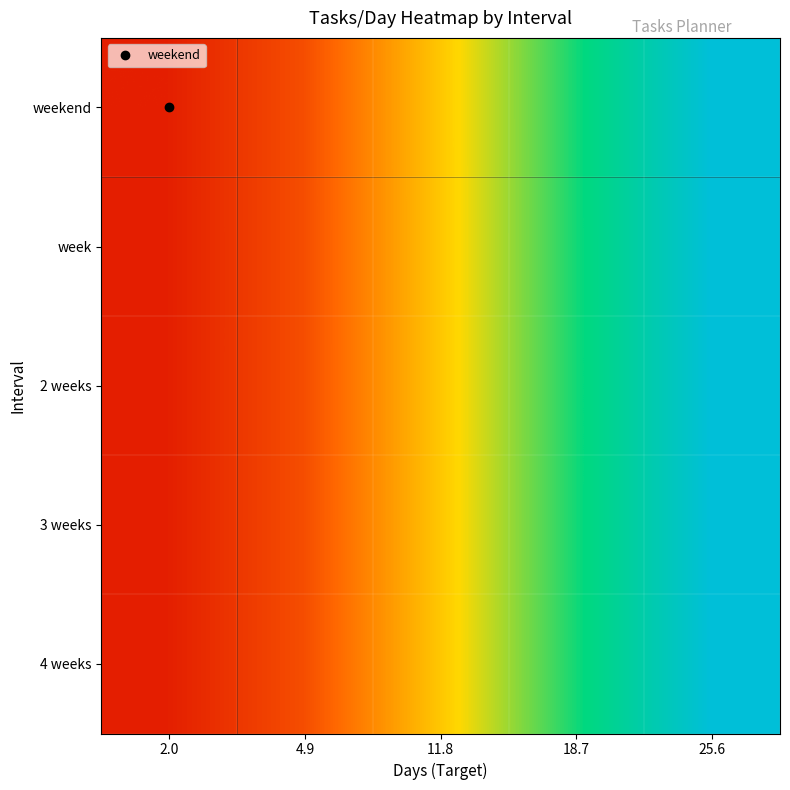

Reading left to right, what are all the values shown in this chart?

weekend: 2.0=0.2	4.9=0.4	11.8=1.0	18.7=1.6	25.6=2.1
week: 2.0=0.2	4.9=0.4	11.8=1.0	18.7=1.6	25.6=2.1
2 weeks: 2.0=0.2	4.9=0.4	11.8=1.0	18.7=1.6	25.6=2.1
3 weeks: 2.0=0.2	4.9=0.4	11.8=1.0	18.7=1.6	25.6=2.1
4 weeks: 2.0=0.2	4.9=0.4	11.8=1.0	18.7=1.6	25.6=2.1